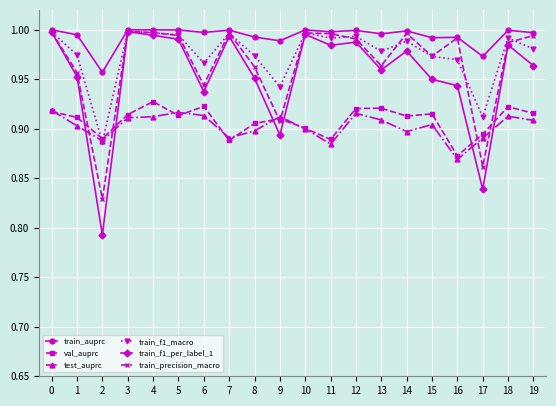

At how many categories does at least one series exceed 0?

20